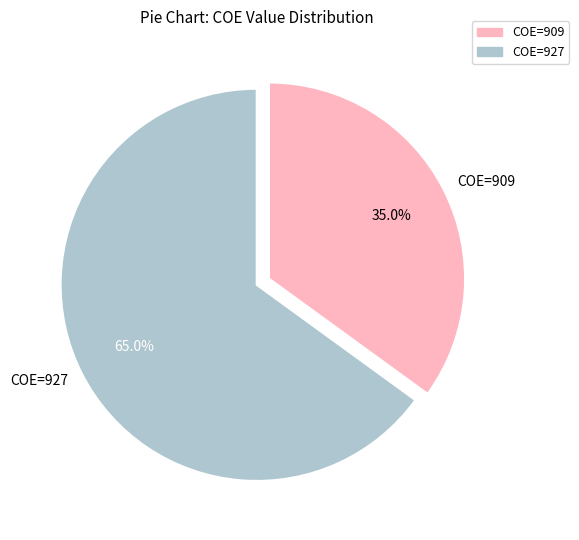

Rank the categories by value from lowest to highest.

COE=909, COE=927